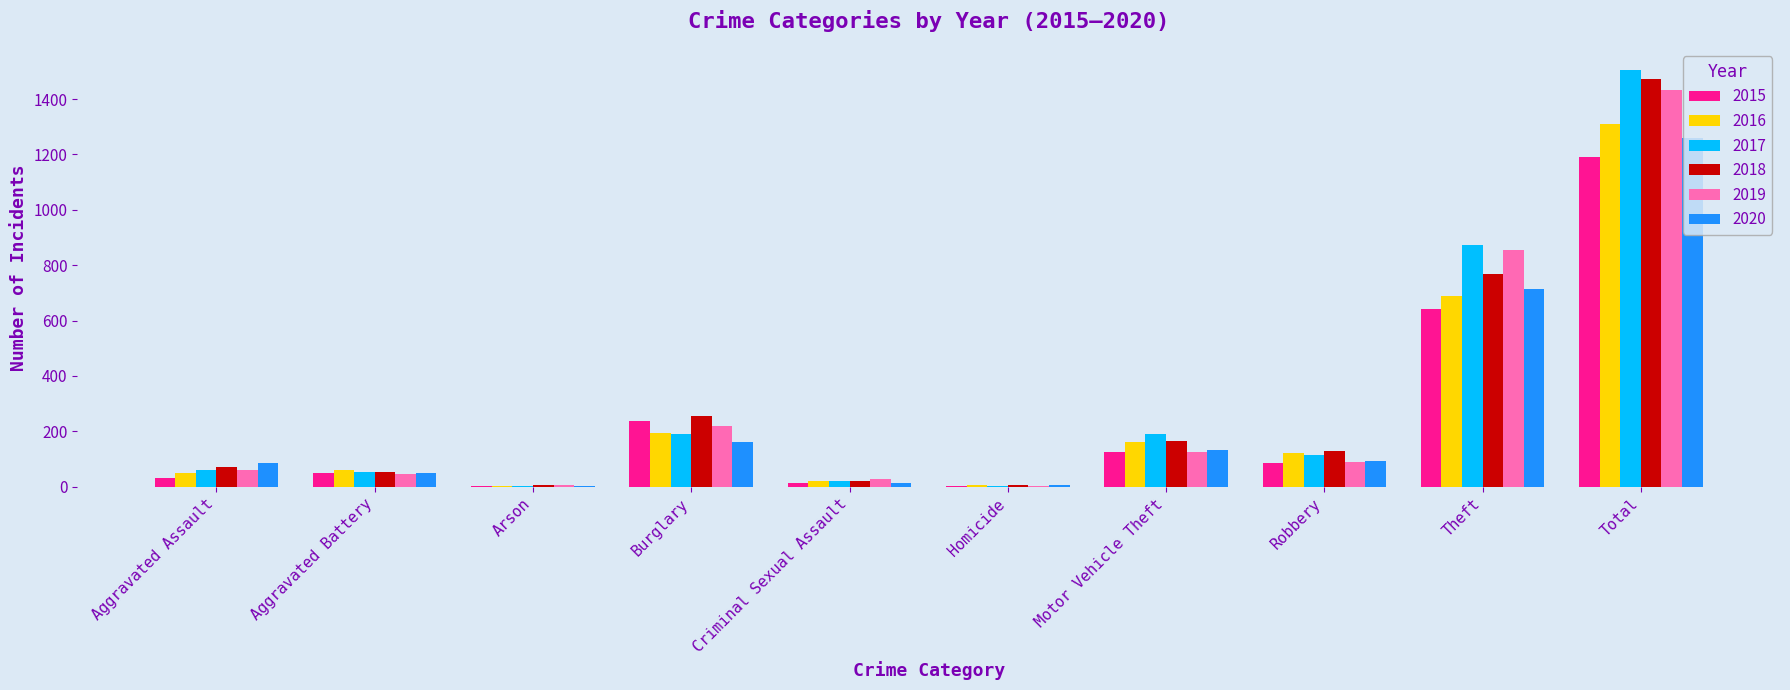

How many categories are shown in the chart?

10